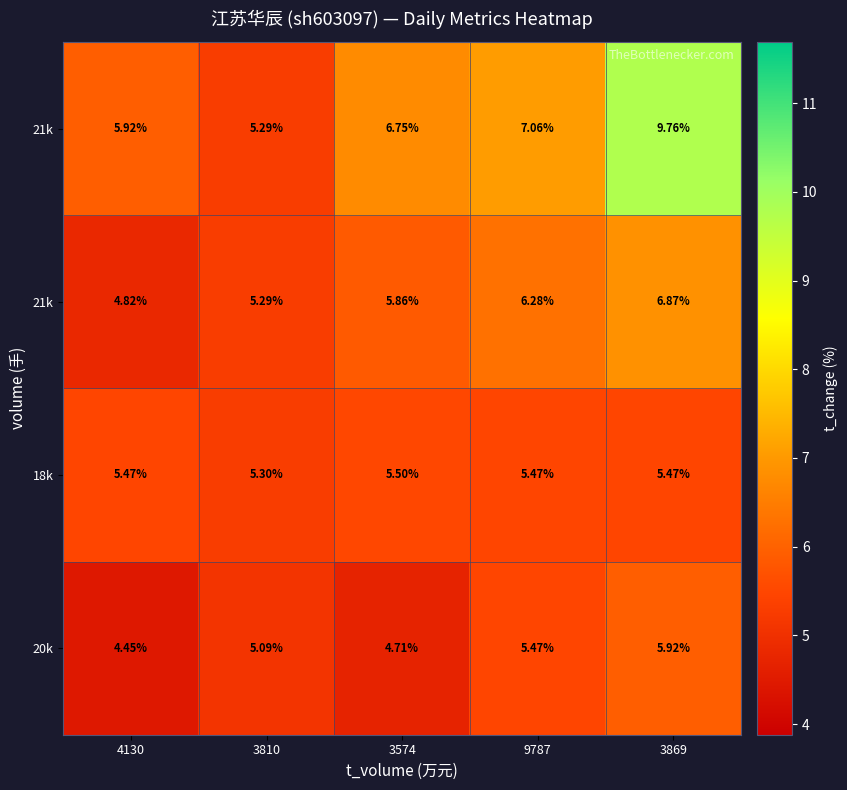

What is the total value across all series at 3810?

21.0